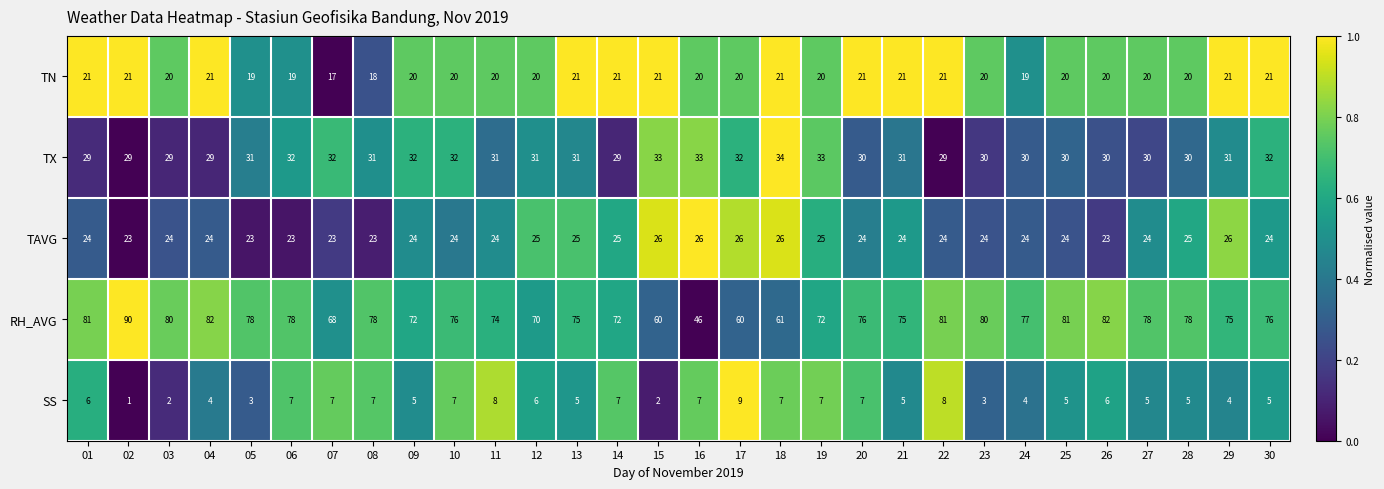

The RH_AVG series shows 76 at 30. True or false?

True